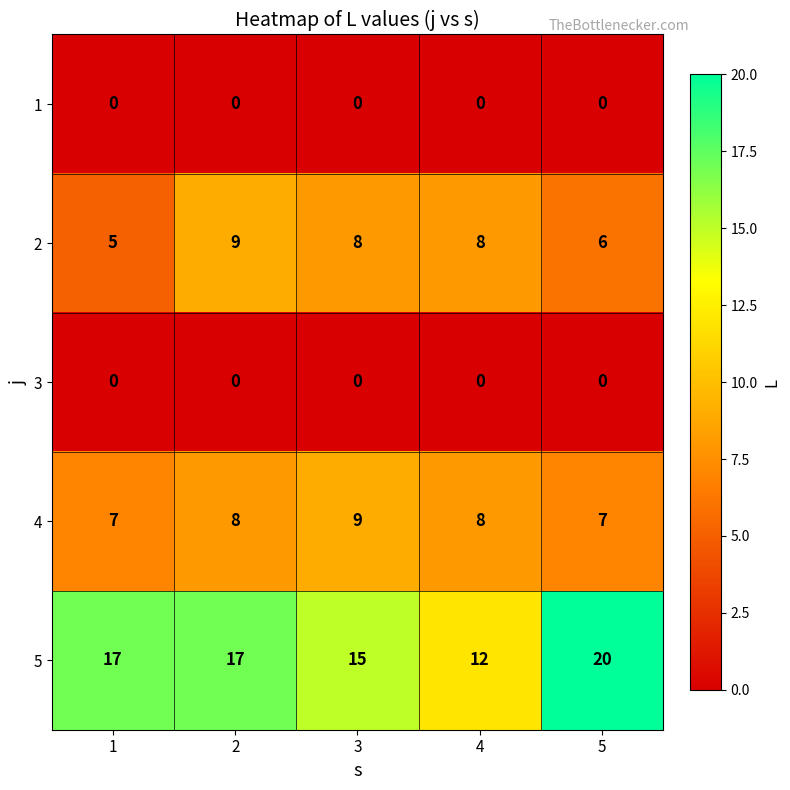

True or false: 2 has a value of 3 at 1.

False